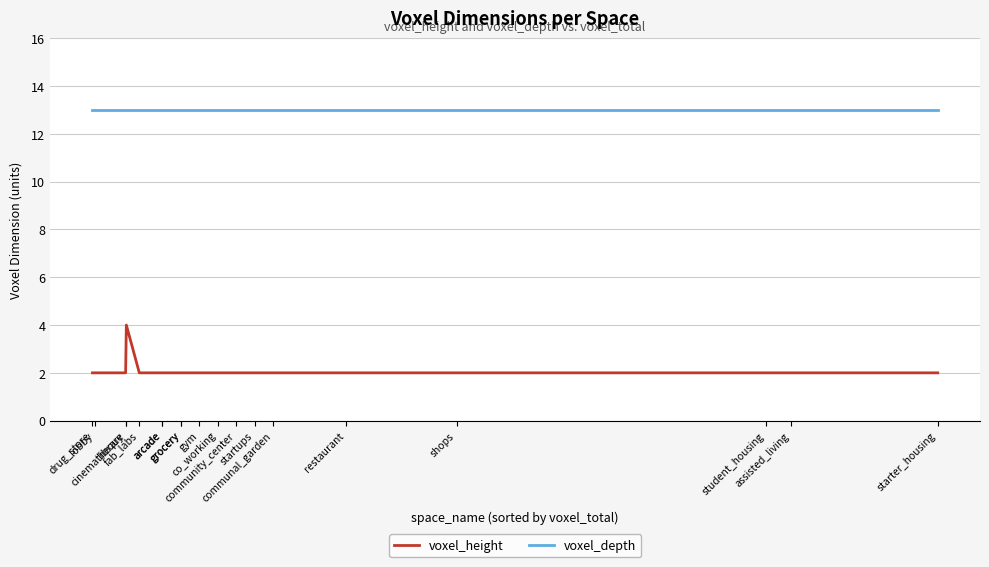

Which series changed the most between co_working and community_center?

voxel_height